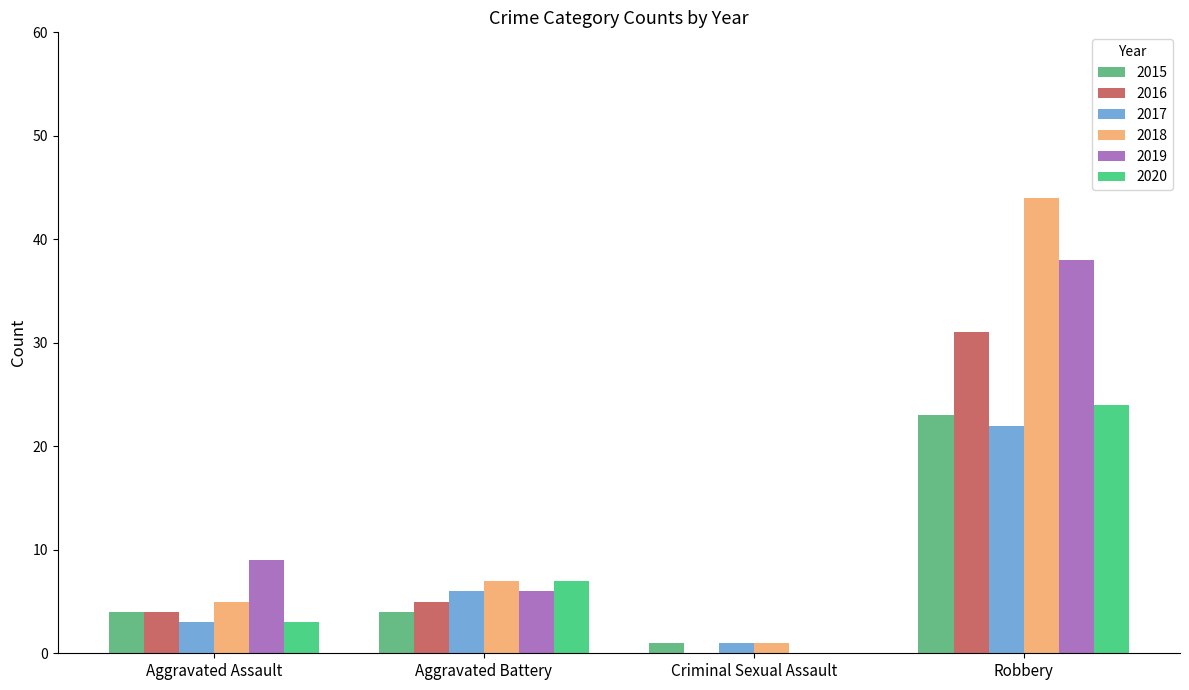

Where is 2019 nearest to the value 19?

Aggravated Assault